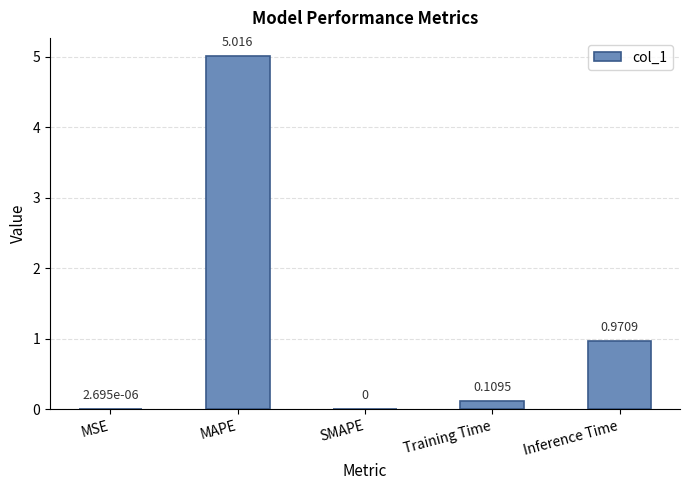

Between Inference Time and MAPE, which is larger?

MAPE